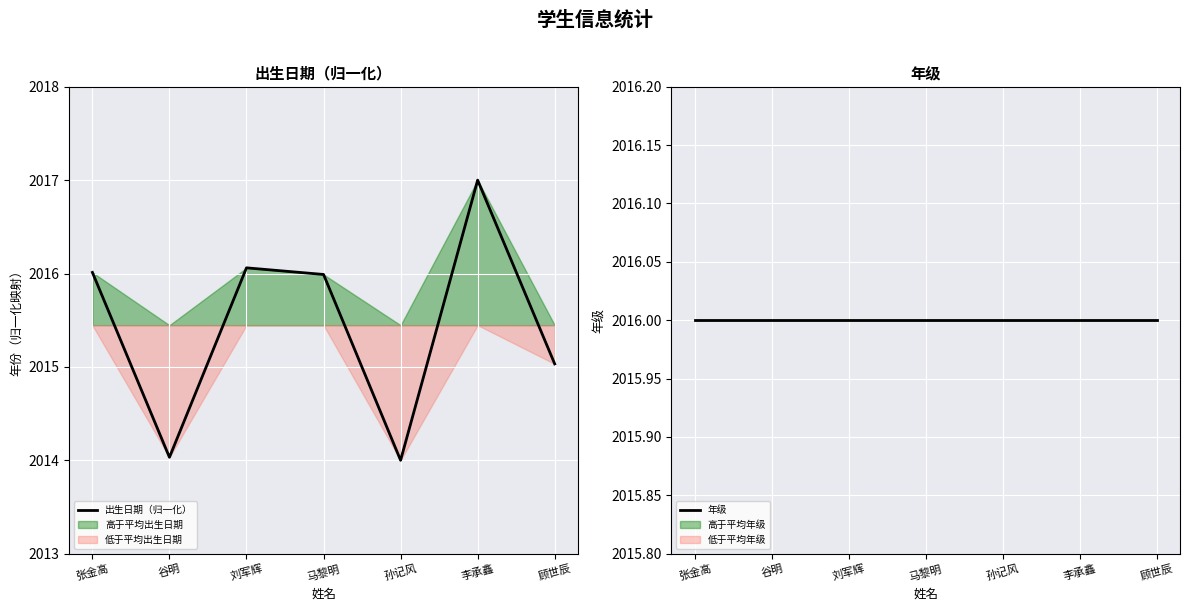

What is the label of the 3rd point from the right?

孙记风